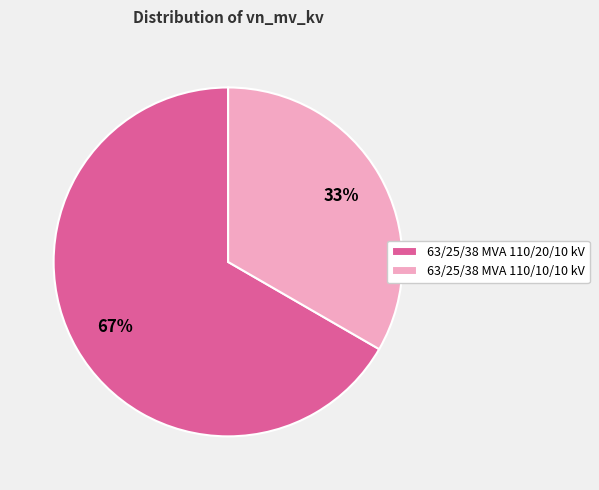

Which slice is the largest?

63/25/38 MVA 110/20/10 kV